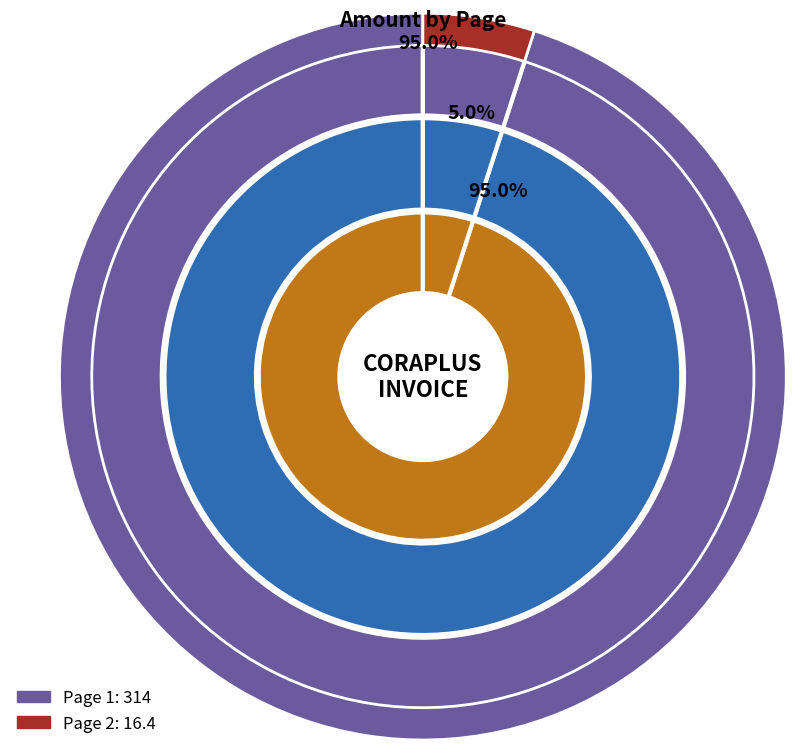

How many slices are in this pie chart?

2